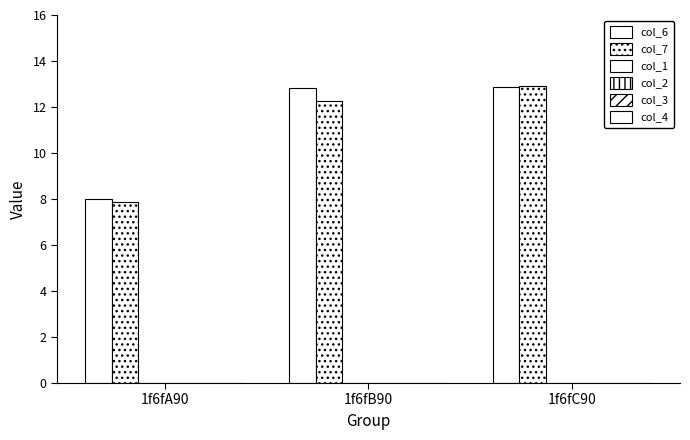

How many distinct data groups are displayed?

2